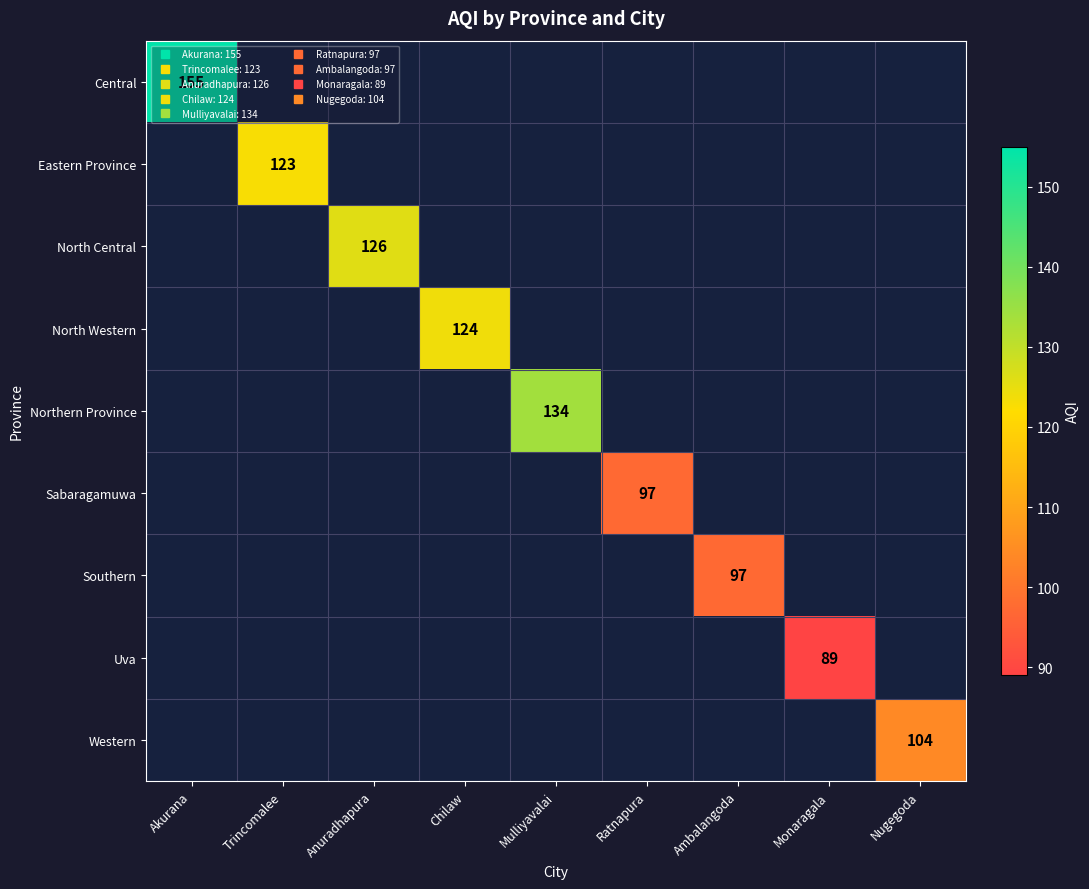

How many categories are shown in the chart?

9